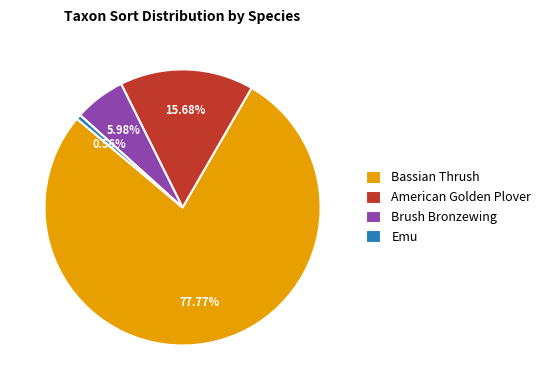

To the nearest percent, what is the difference between the Brush Bronzewing and Emu slice percentages?

5%